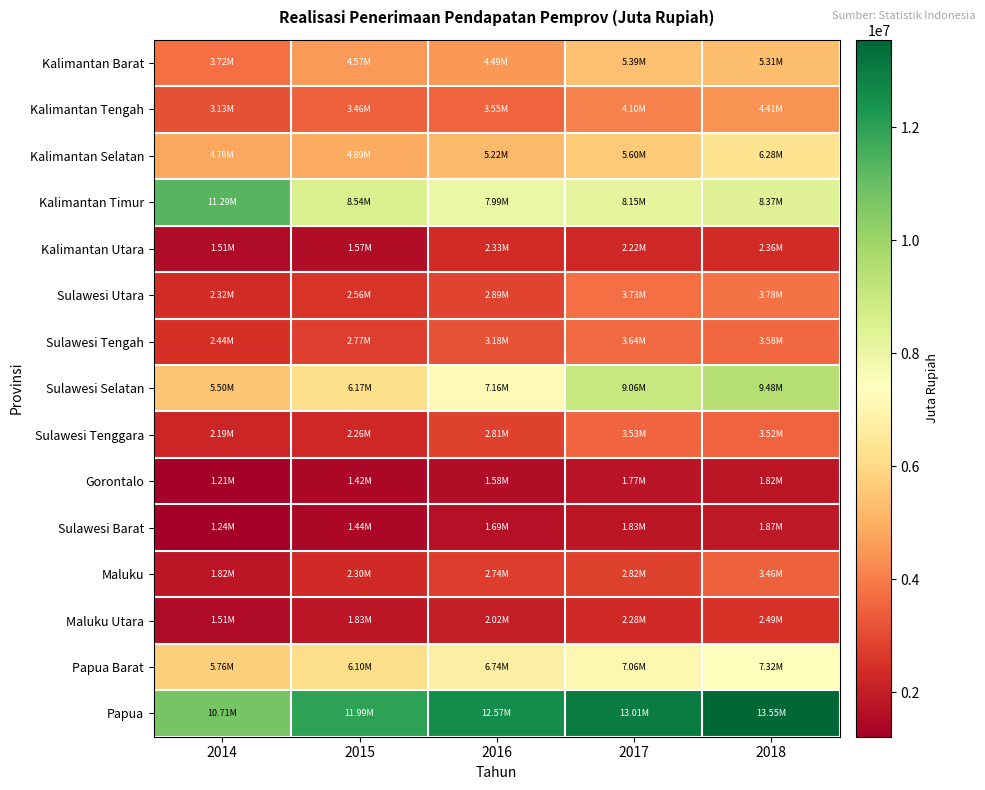

What is the spread (max minus min) of values at 2015?

10567745.0